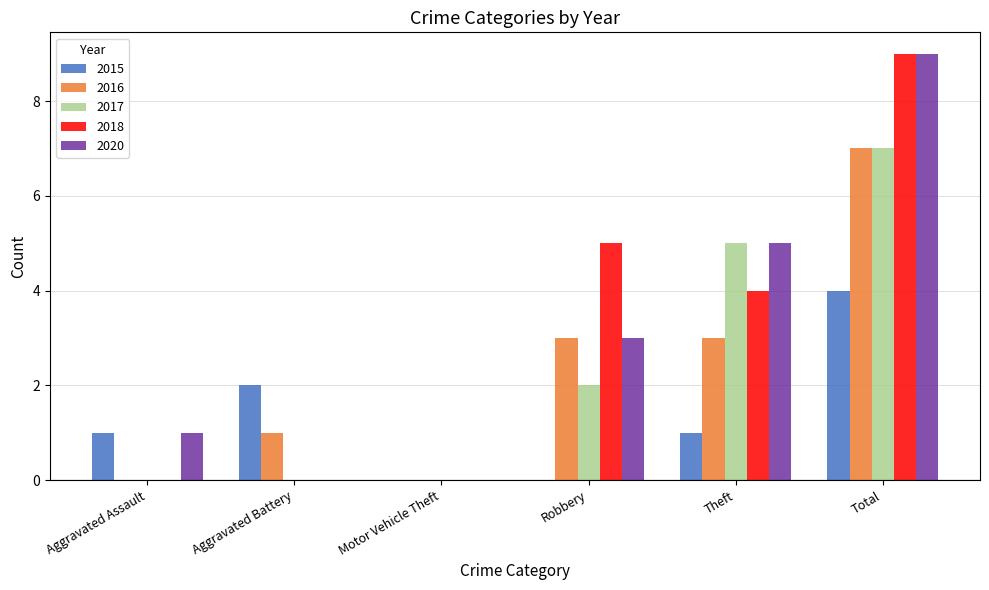

Reading left to right, what are all the values shown in this chart?

2015: 1	2	0	0	1	4
2016: 0	1	0	3	3	7
2017: 0	0	0	2	5	7
2018: 0	0	0	5	4	9
2020: 1	0	0	3	5	9